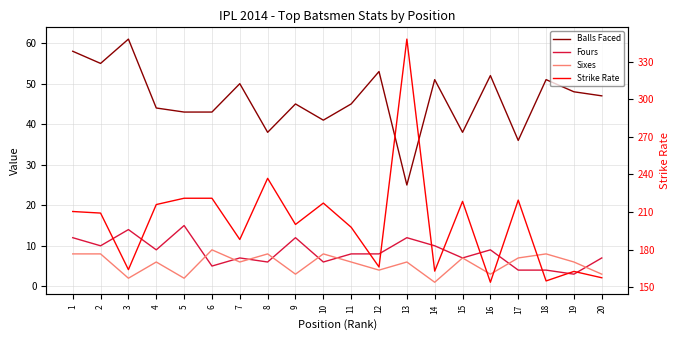

Is the value of Fours at 18 greater than the value of Strike Rate at 1?

No